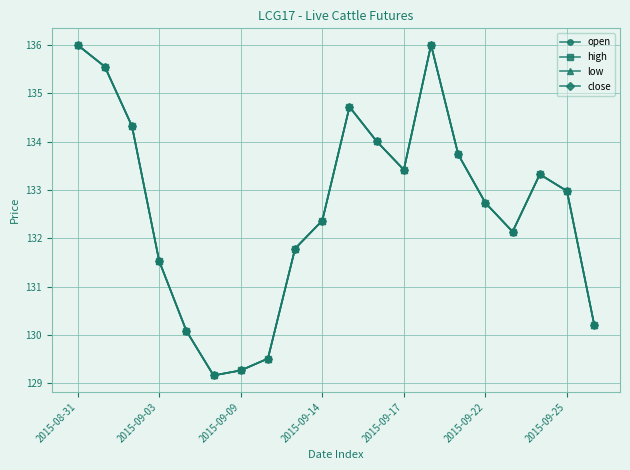

Does the chart have visible grid lines?

Yes